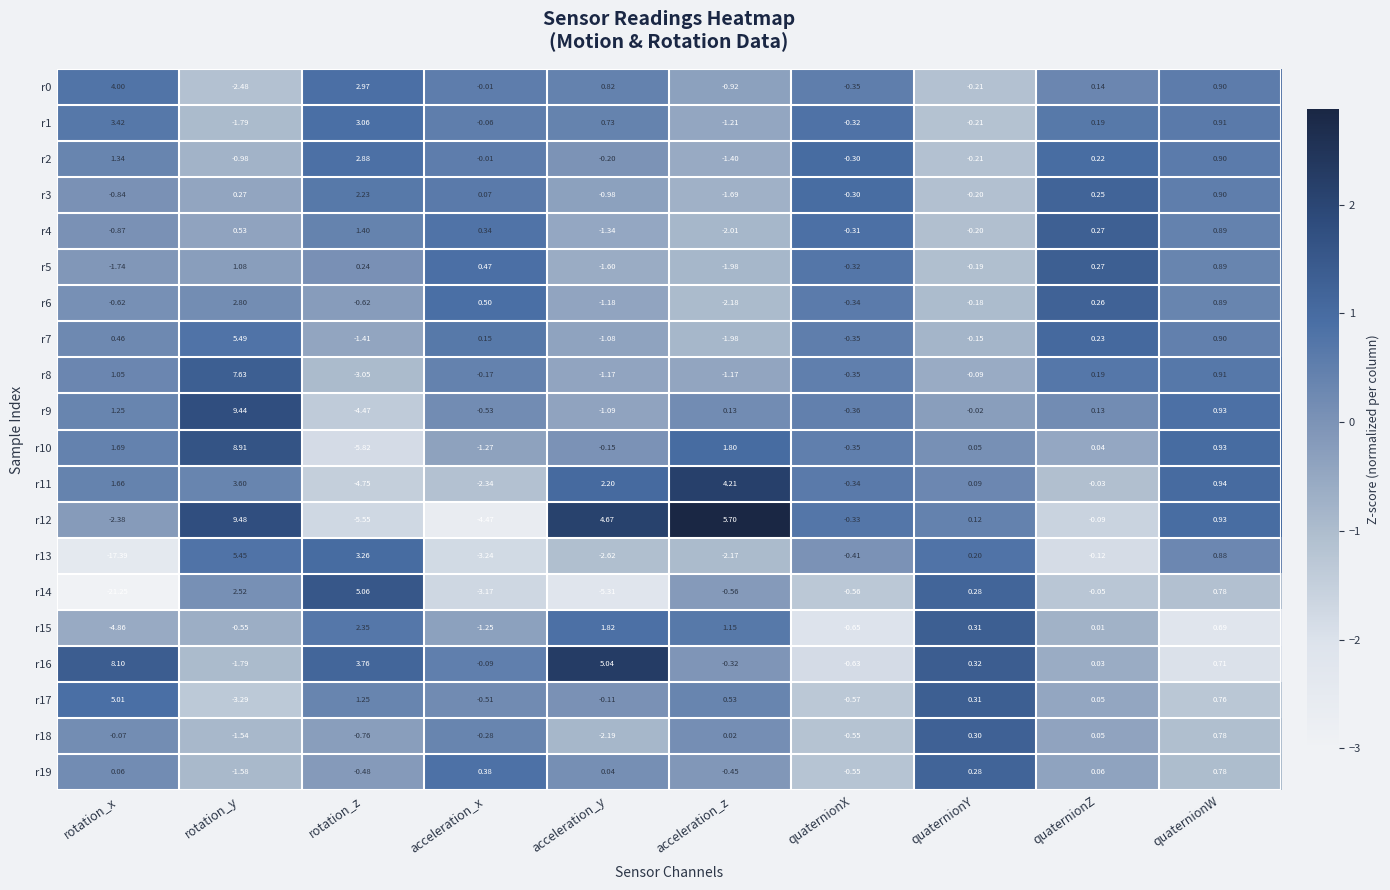

At which label does r14 first exceed 0?

rotation_y